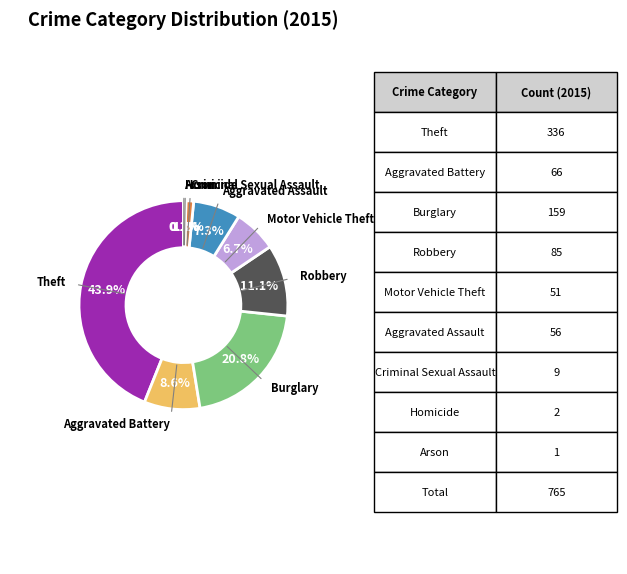

Is there a majority slice in this chart?

No